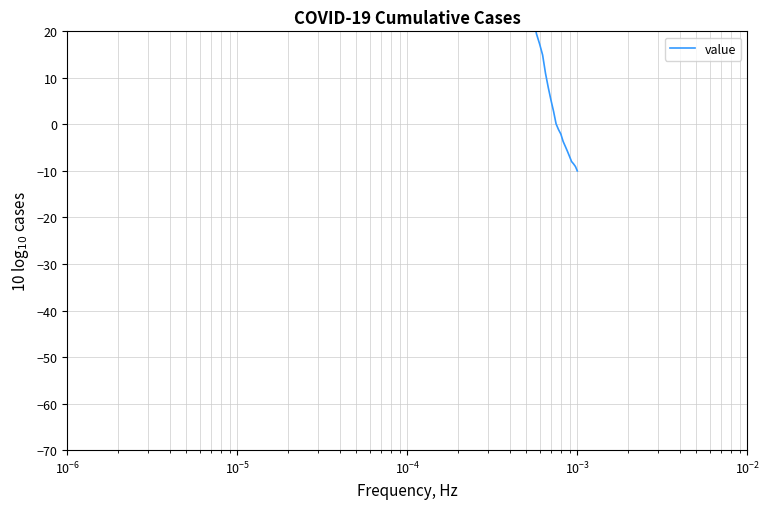

What is the sum of all values?

1268.2